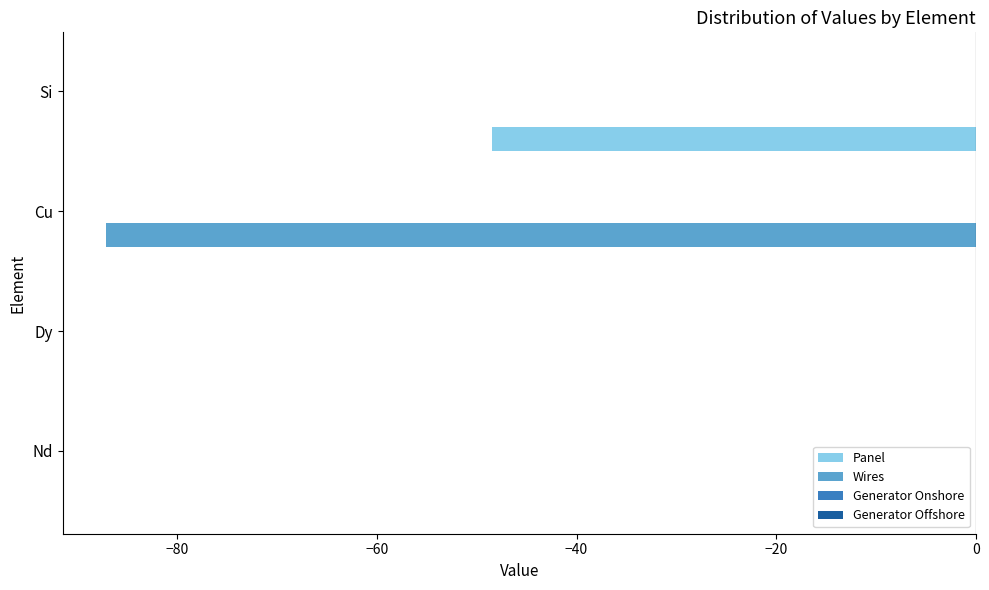

Which series has the largest total across all categories?

Panel